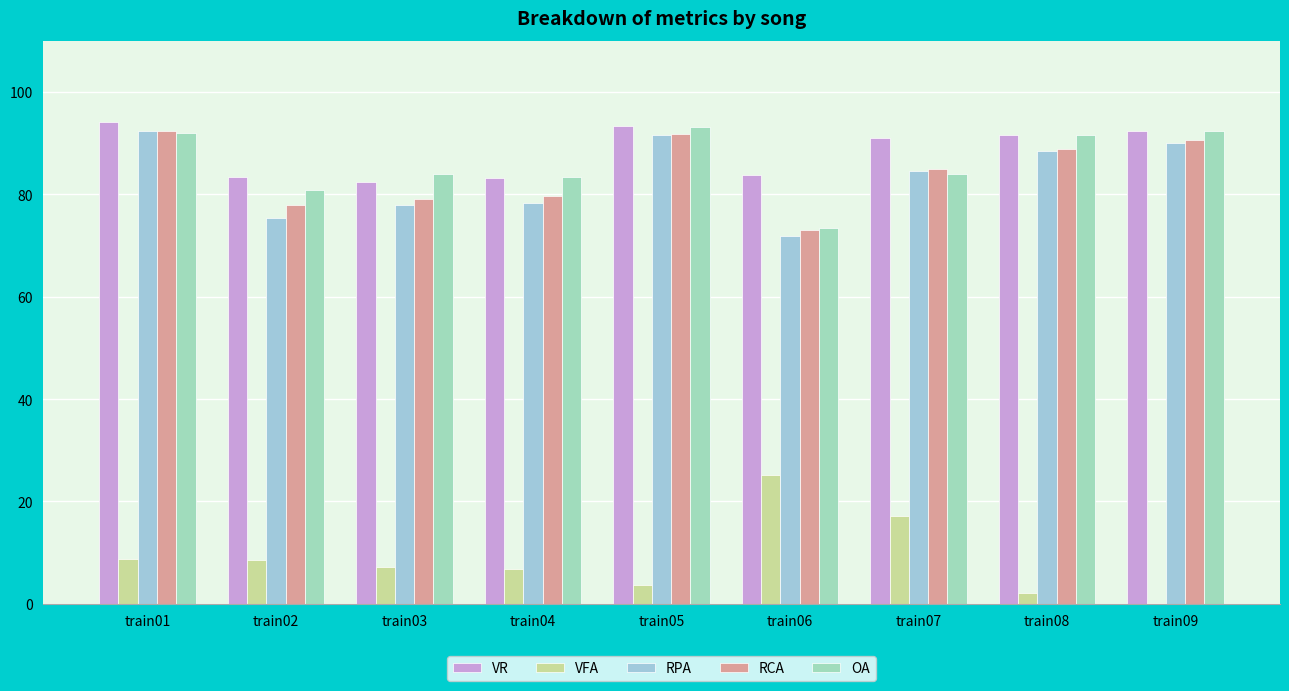

At train01, list the series in order from smallest to largest.

VFA, OA, RPA, RCA, VR